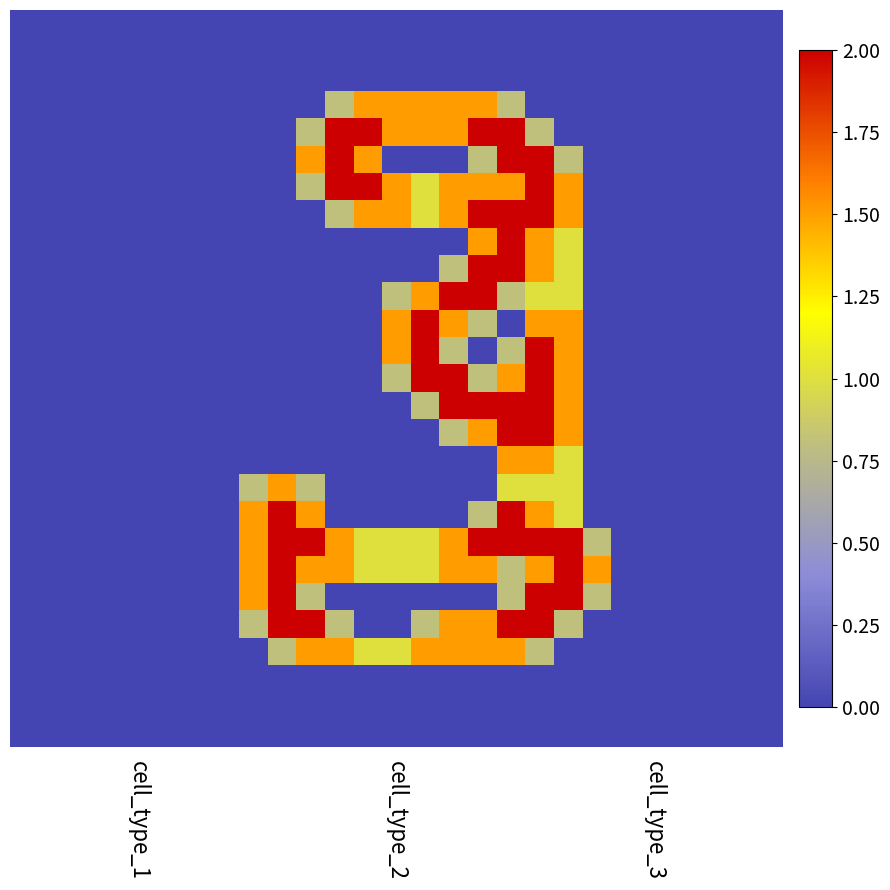

How many categories are shown in the chart?

27